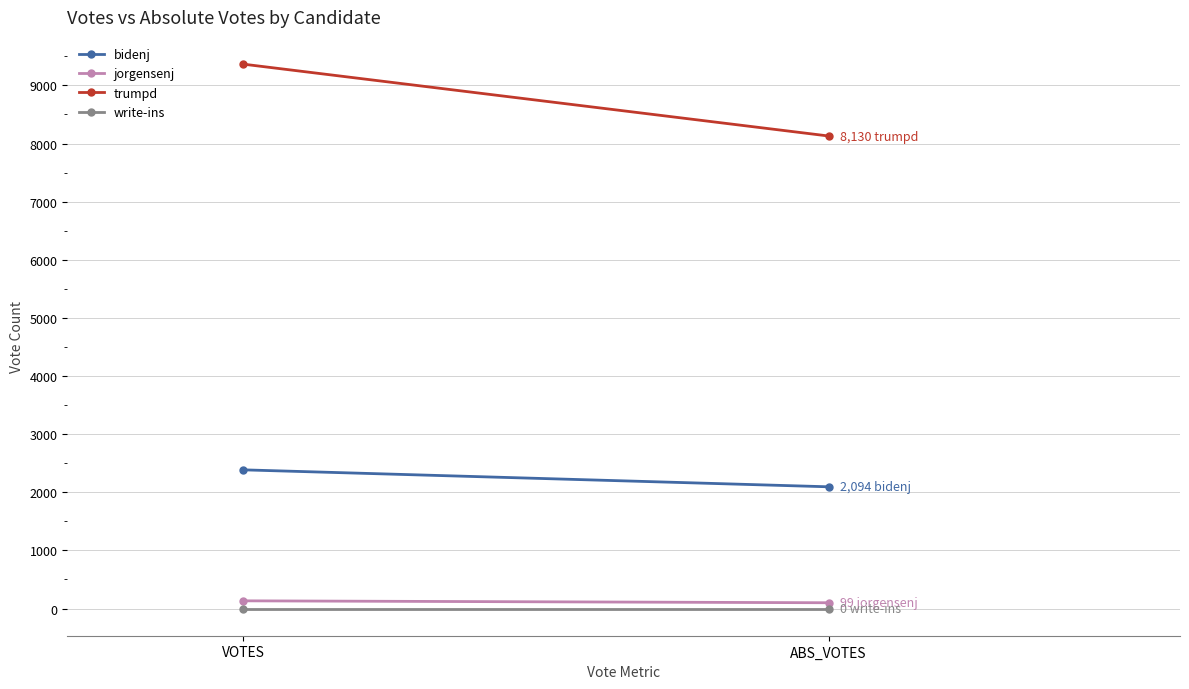

Which series changed the most between VOTES and ABS_VOTES?

trumpd